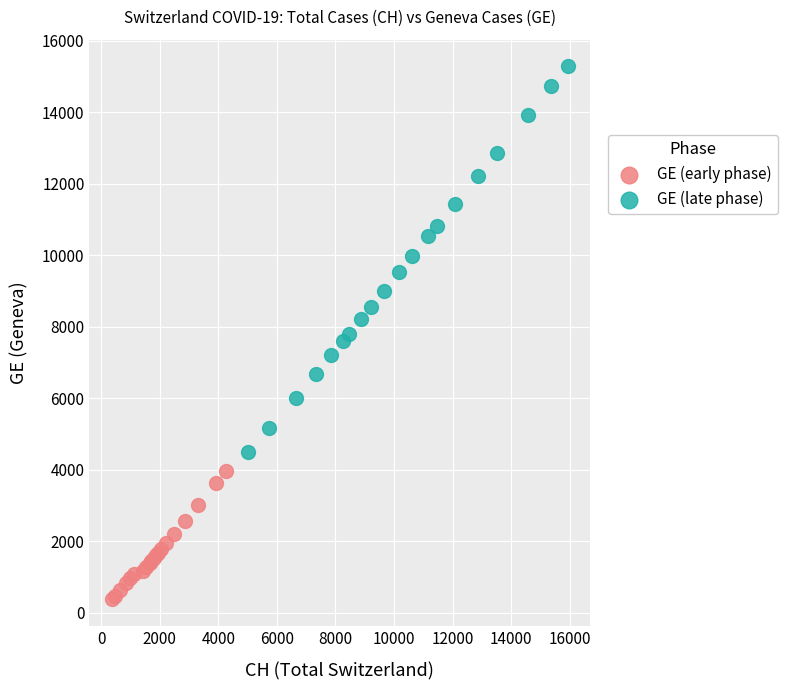

What are all the series names shown in the legend?

GE (early phase), GE (late phase)